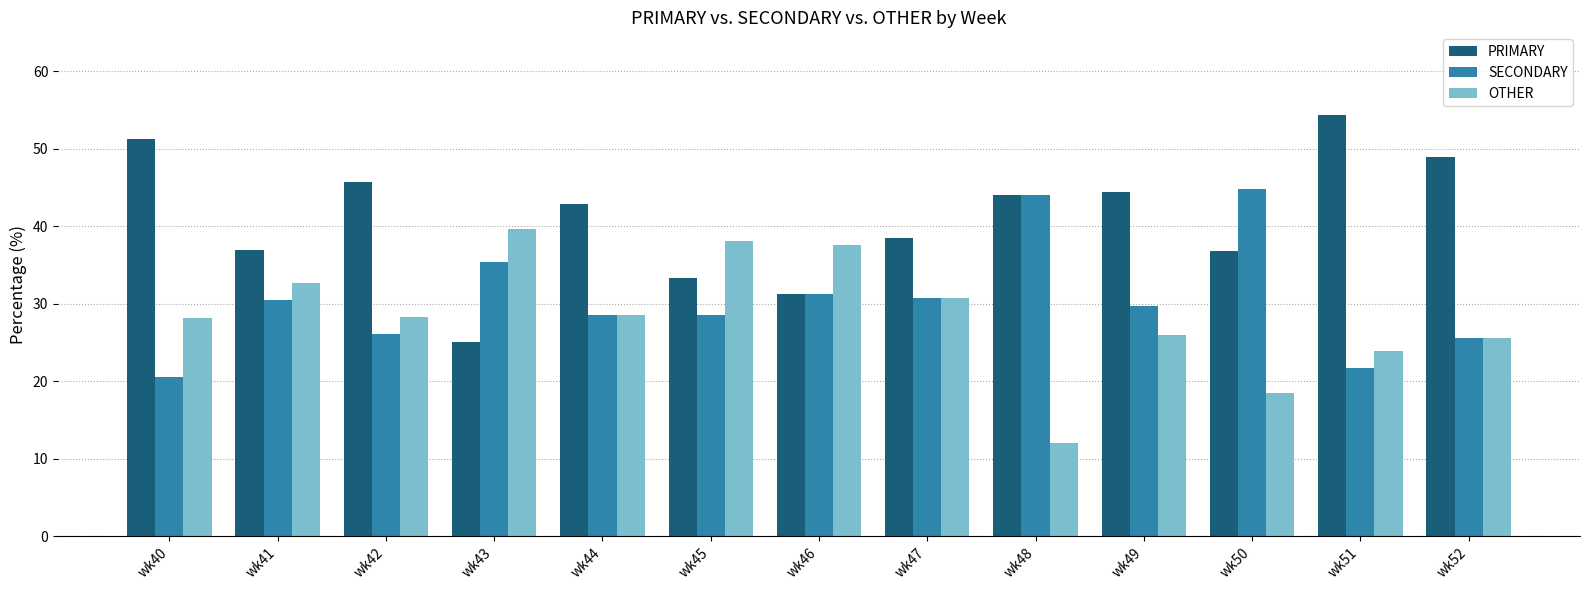

What are all the series names shown in the legend?

PRIMARY, SECONDARY, OTHER